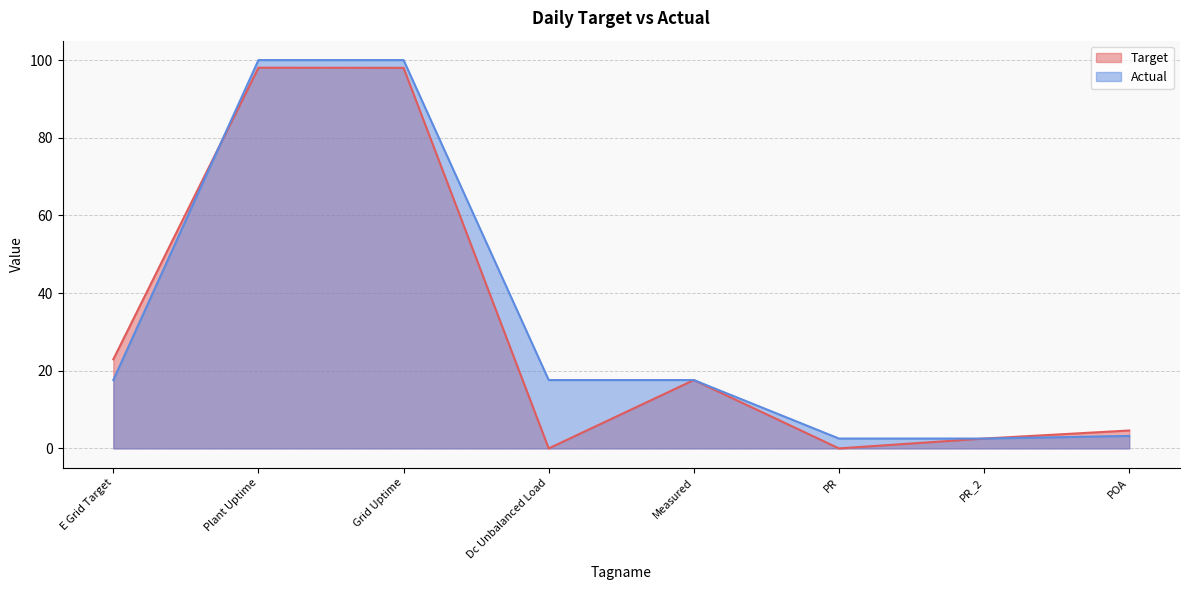

What is the difference between the highest and lowest values at PR?

2.5